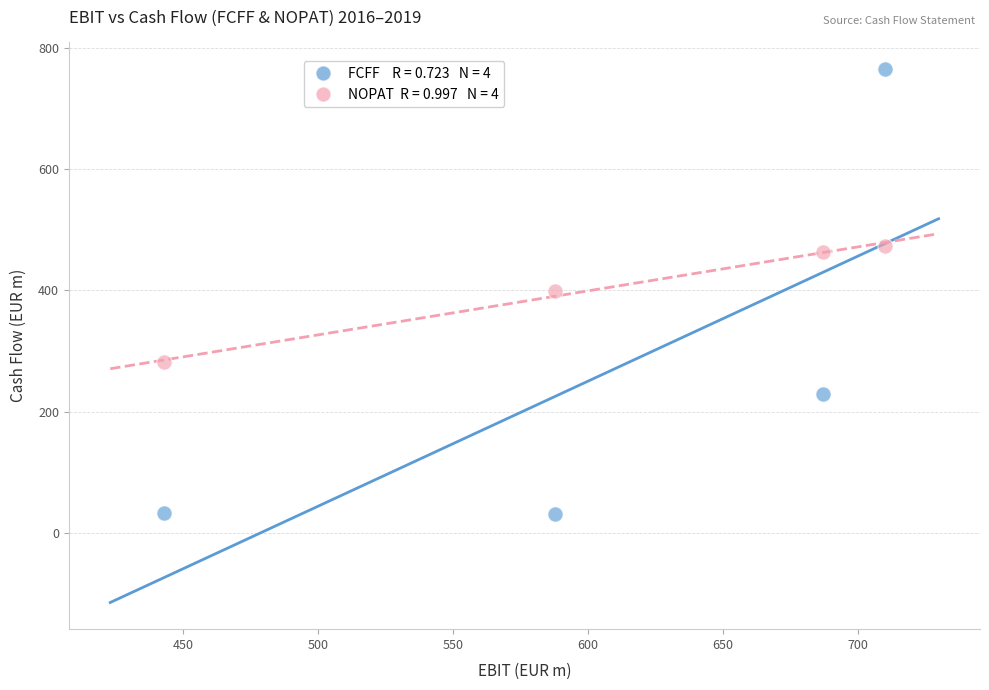

Across all data points, what is the average Y value?

334.5